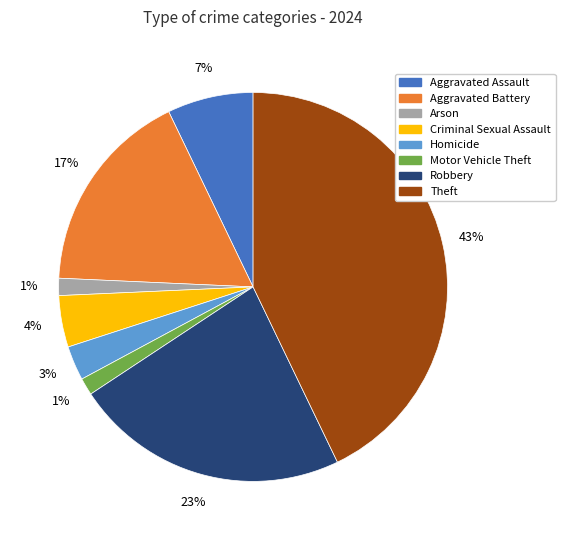

To the nearest percent, what is the average slice percentage?

12%